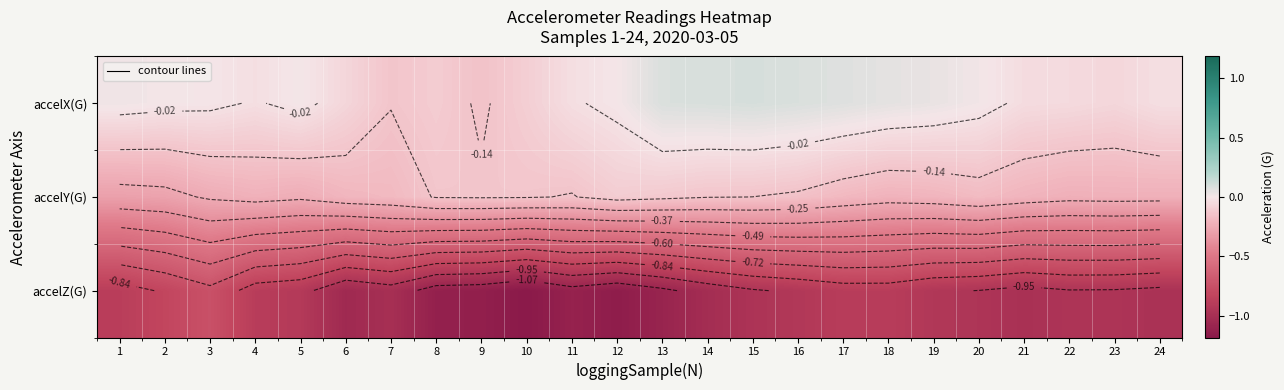

How many data points in accelX(G) are less than 0?

12